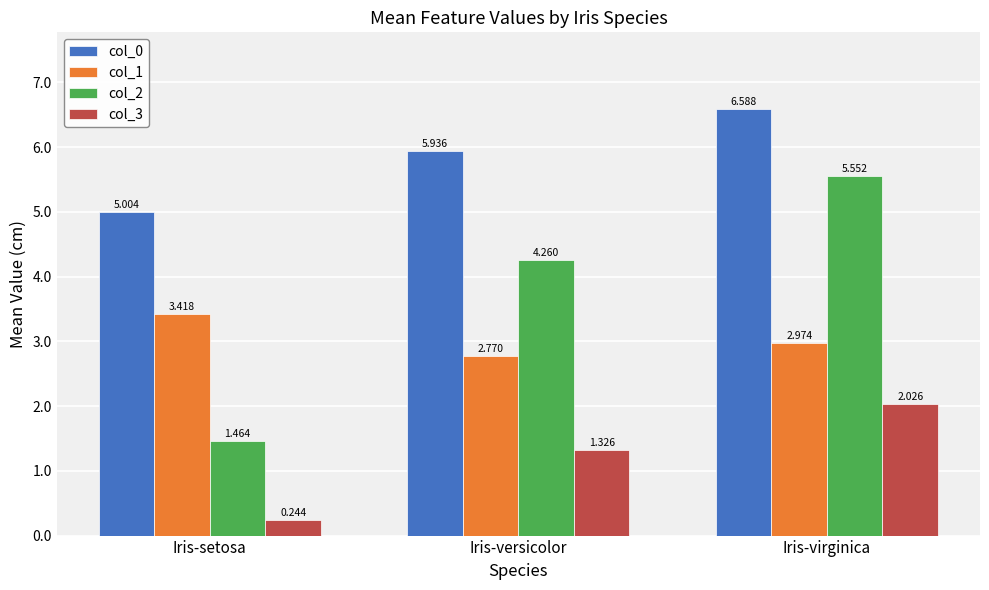

Which category has the lowest value across all series?

Iris-setosa